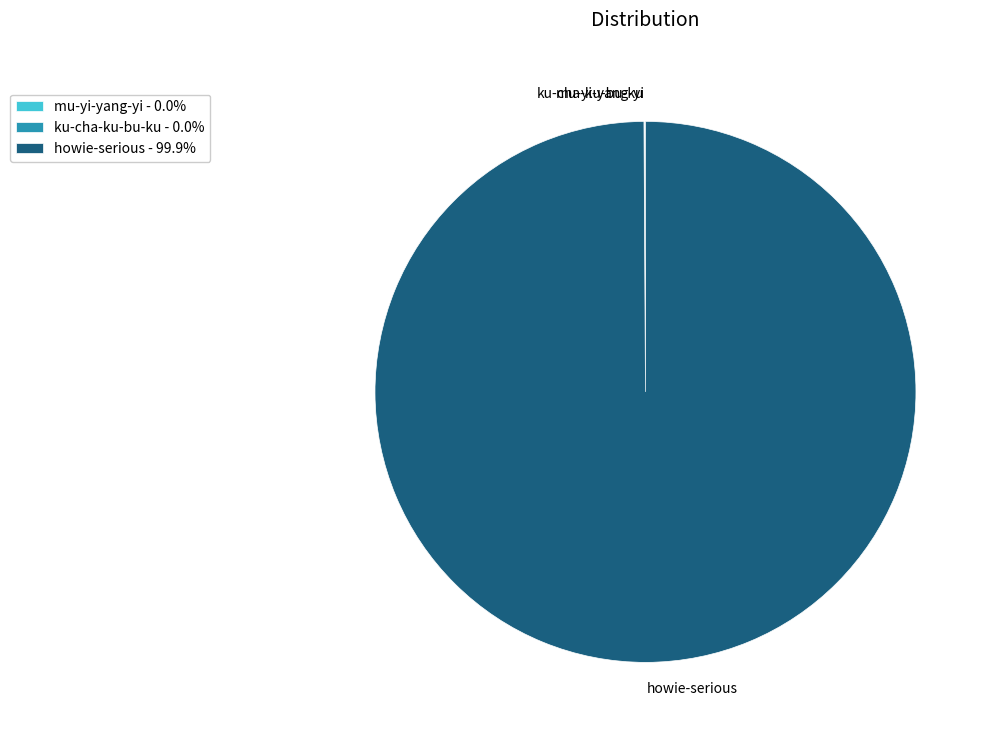

Does howie-serious account for over 50% of the chart?

Yes